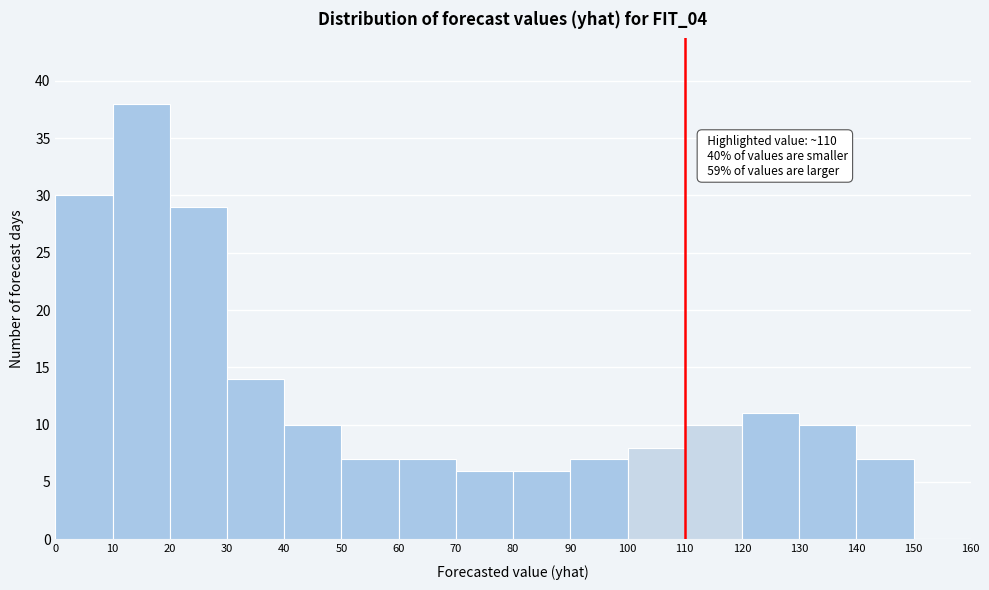

Over which range of the x-axis is the bar tallest?

10 to 20